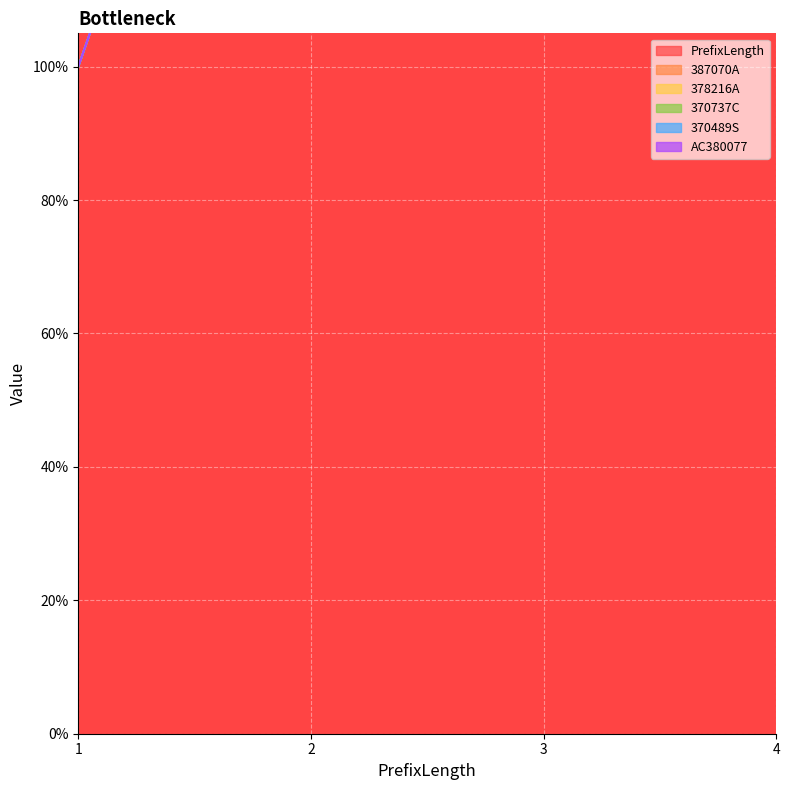

What is the value of the PrefixLength point at the 2nd from the left?

2